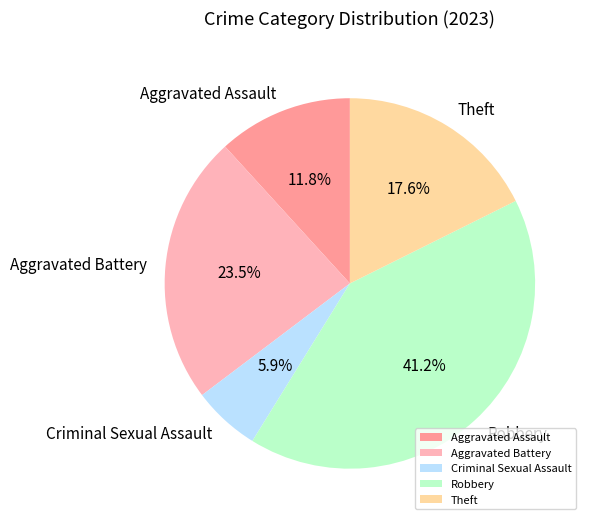

Between Theft and Aggravated Assault, which is larger?

Theft